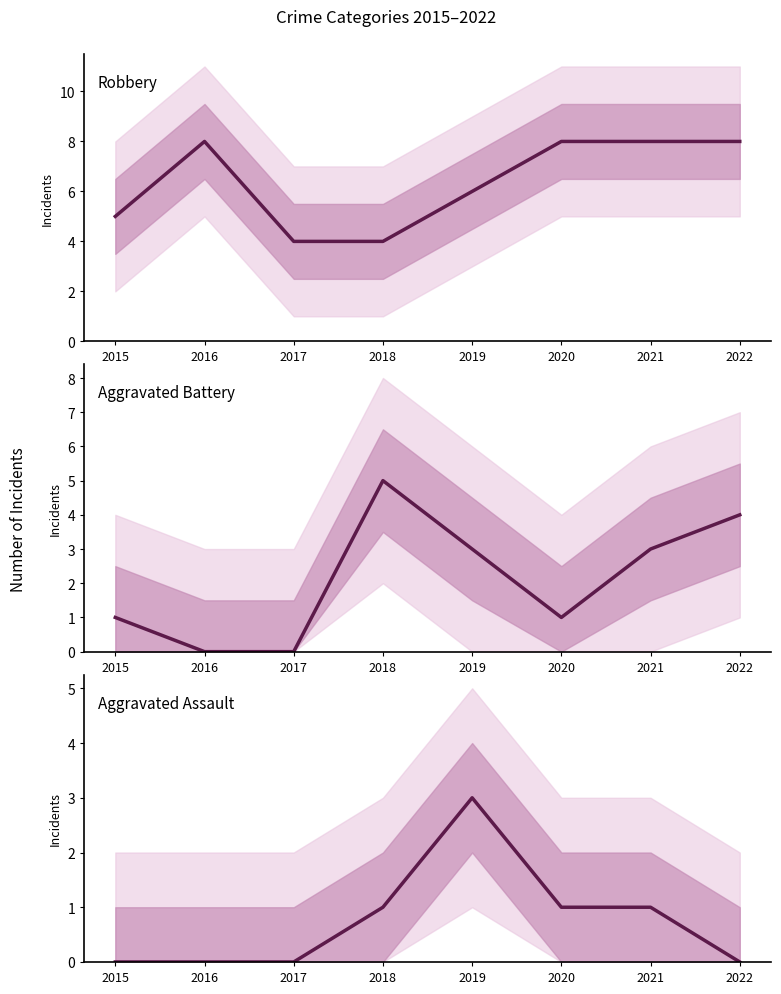

Is it true that Aggravated Battery equals 1 at 2015?

True